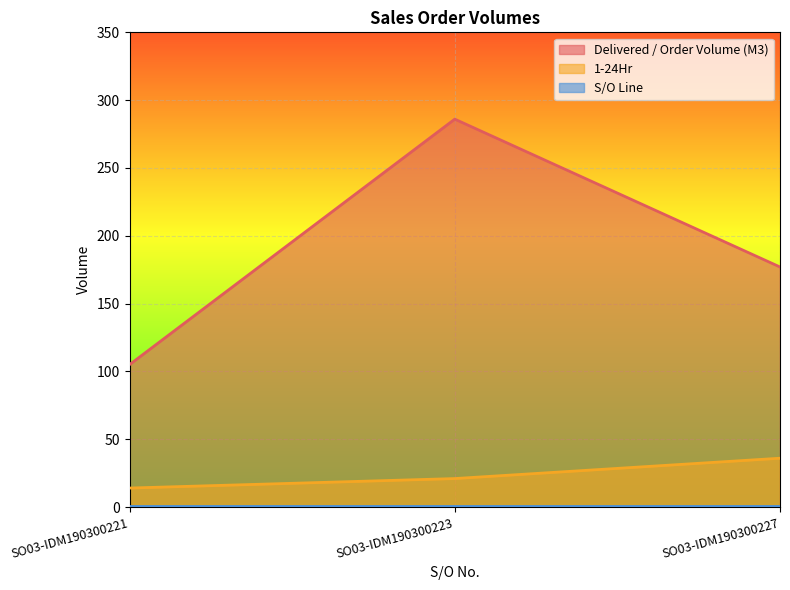

Rank the categories by Delivered / Order Volume (M3) value from highest to lowest.

SO03-IDM190300223, SO03-IDM190300227, SO03-IDM190300221